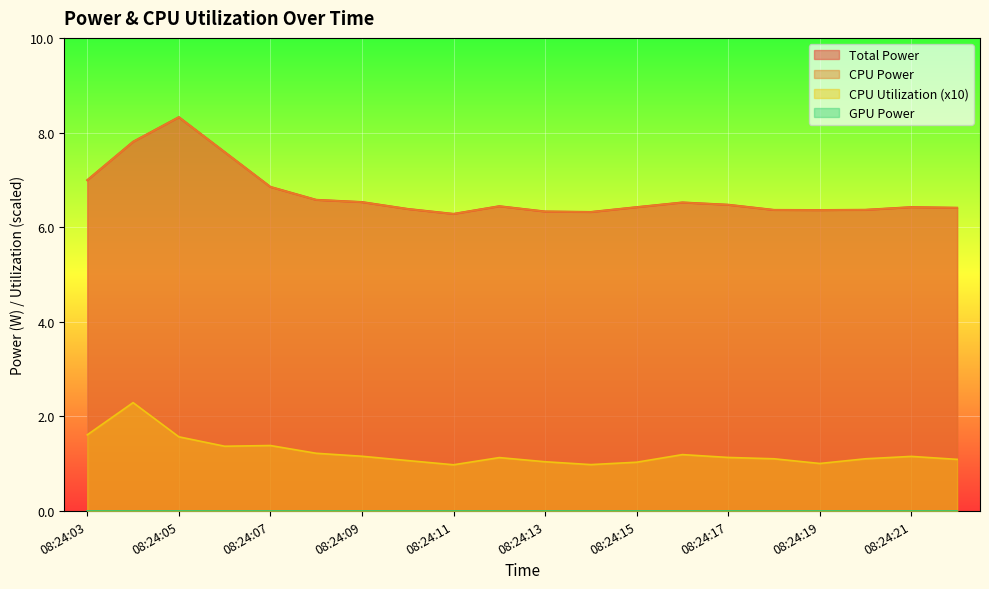

What is the value of the CPU Power point at the 5th from the left?

6.9